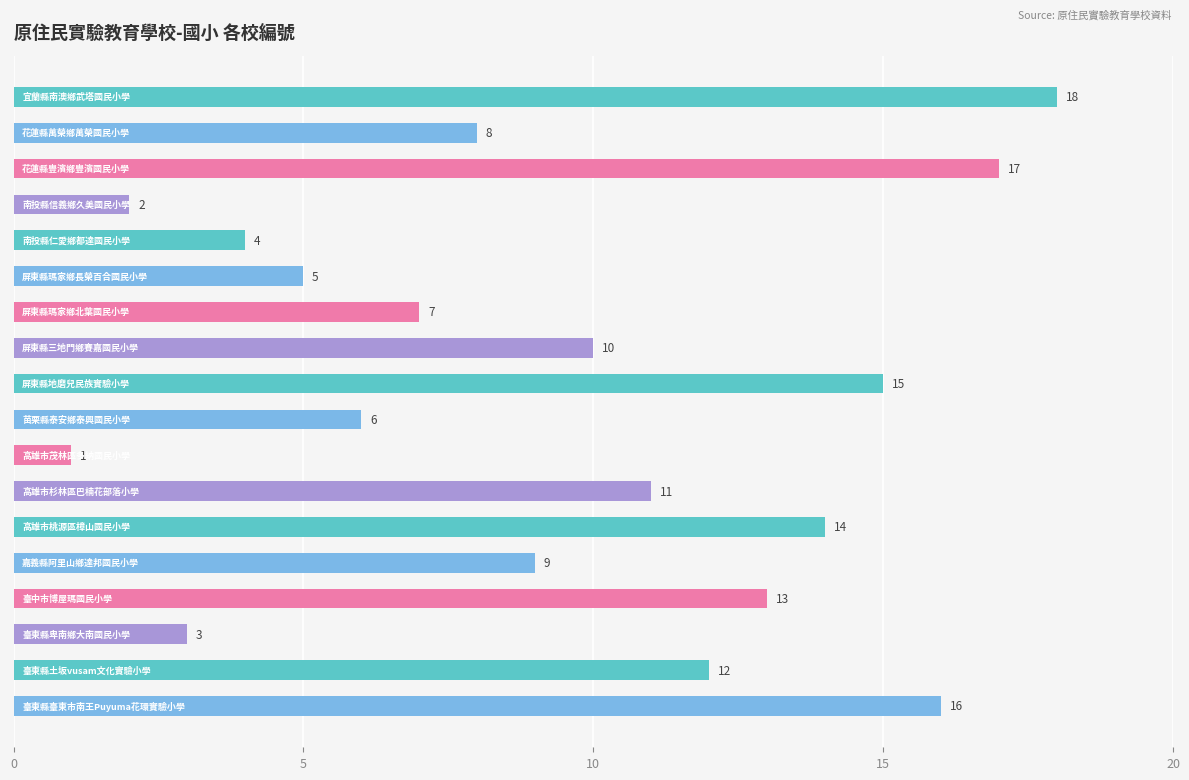

Reading top to bottom, what are all the values shown in this chart?

18	8	17	2	4	5	7	10	15	6	1	11	14	9	13	3	12	16